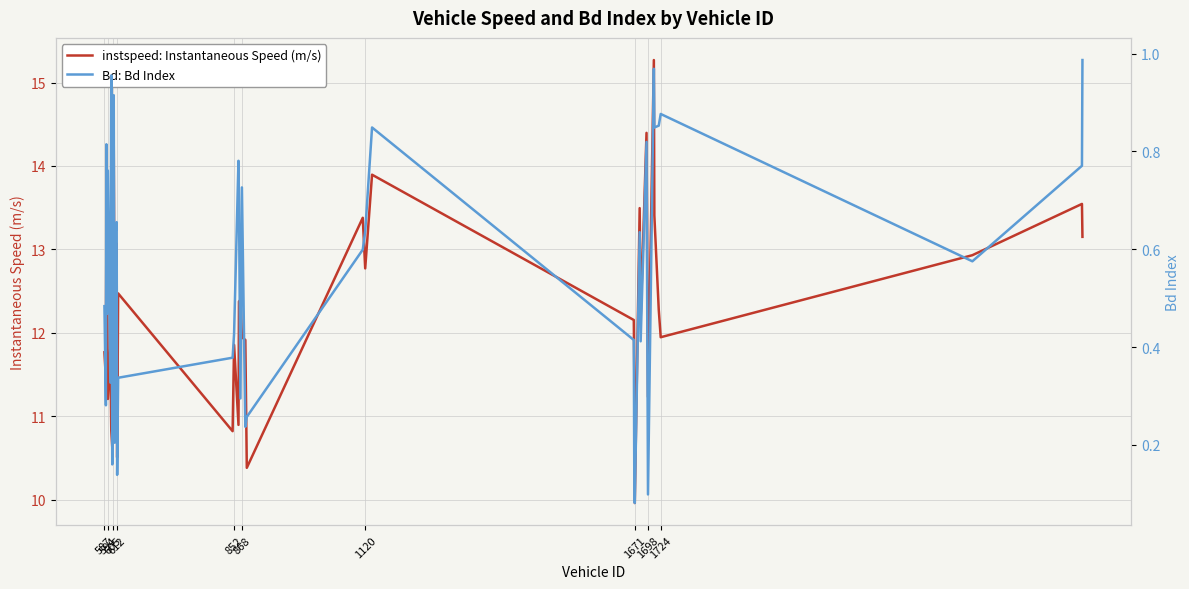

What is the difference between the maximum and second lowest values in the Bd: Bd Index series?

0.9